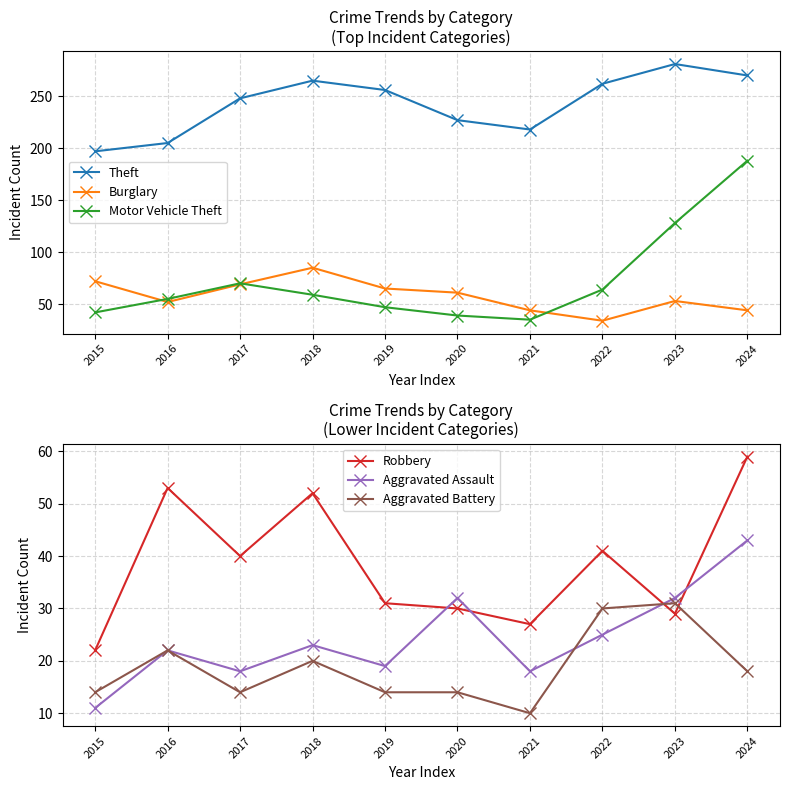

Which label corresponds to the smallest value in the chart?

2021